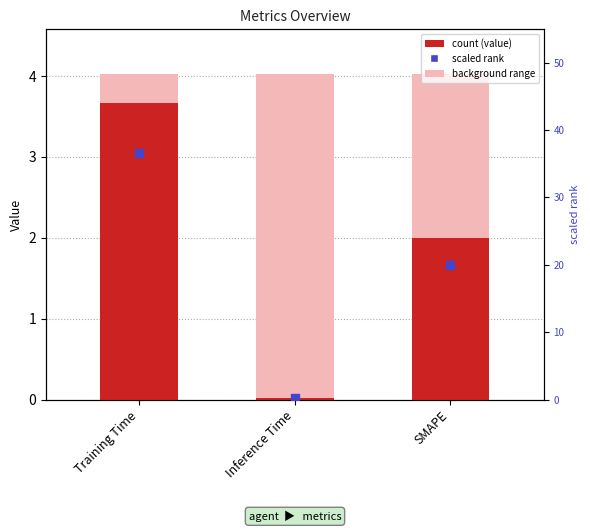

Is the value of scaled rank at Inference Time greater than the value of col_1 at Inference Time?

Yes